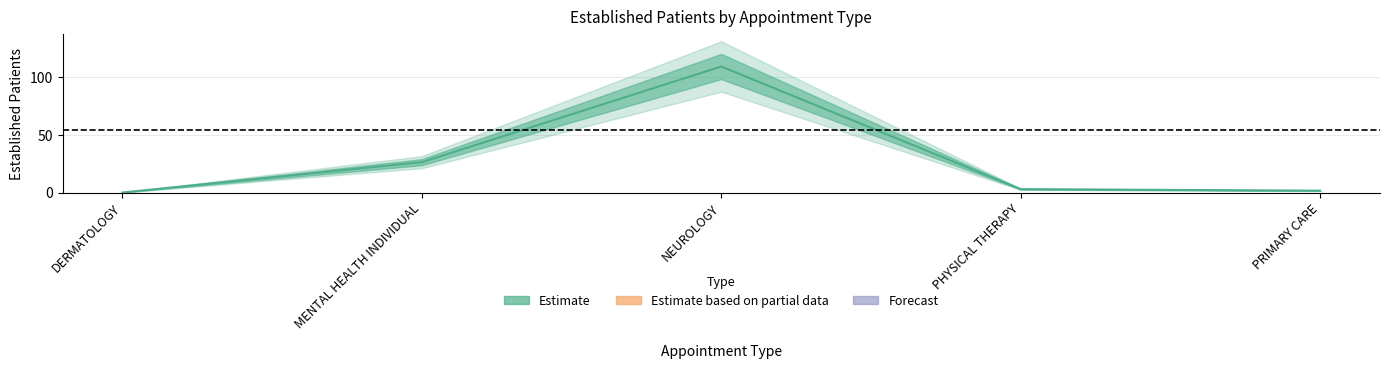

At which label does the data first exceed 2?

MENTAL HEALTH INDIVIDUAL